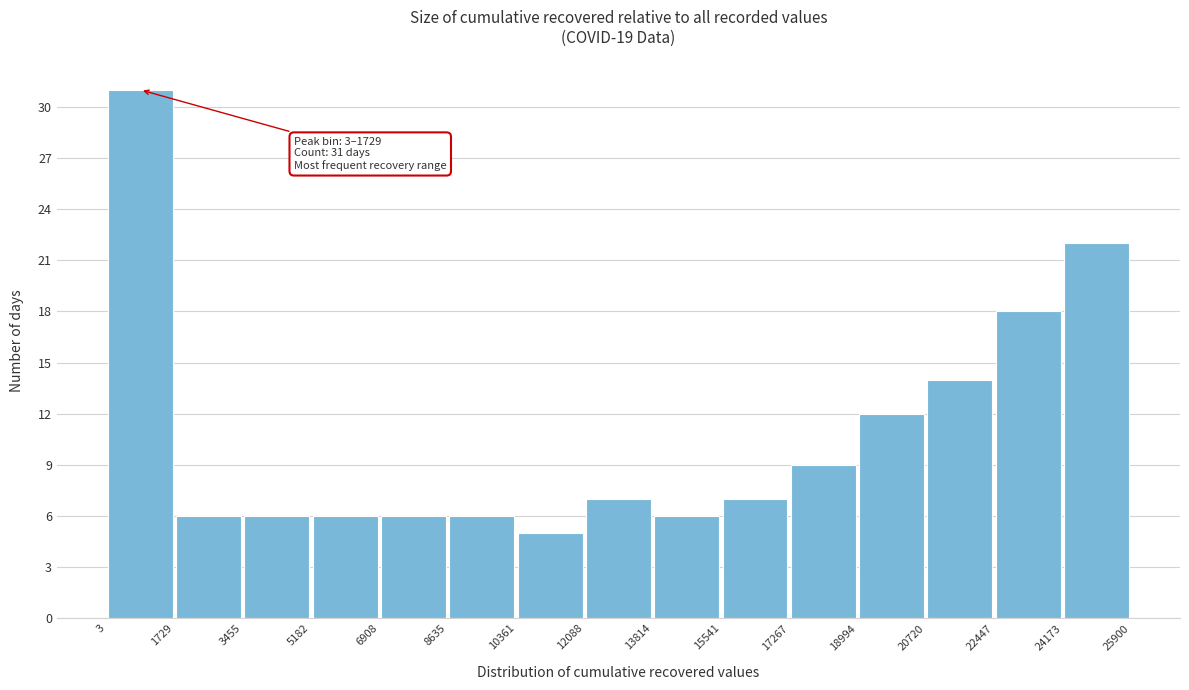

Over which range of the x-axis is the bar tallest?

3 to 1729